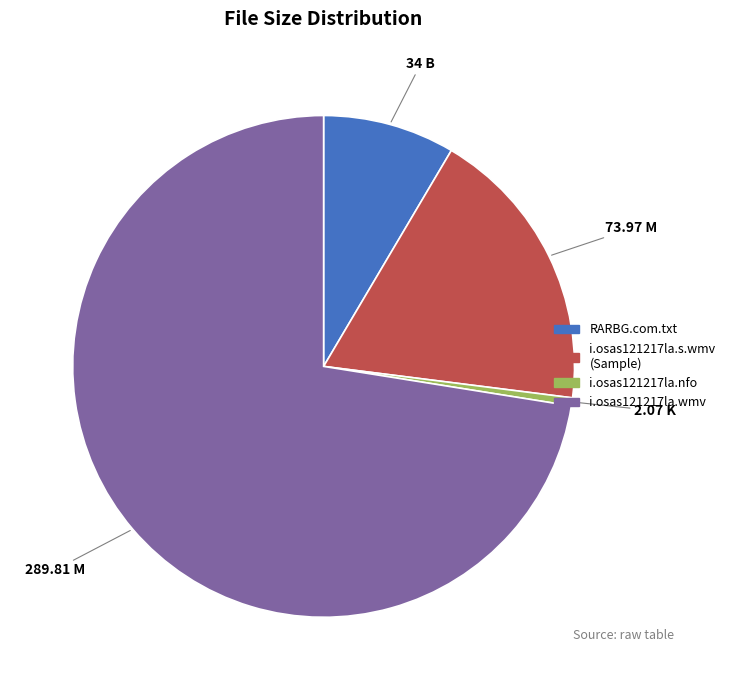

Rank the categories by value from lowest to highest.

i.osas121217la.nfo, RARBG.com.txt, i.osas121217la.s.wmv (Sample), i.osas121217la.wmv